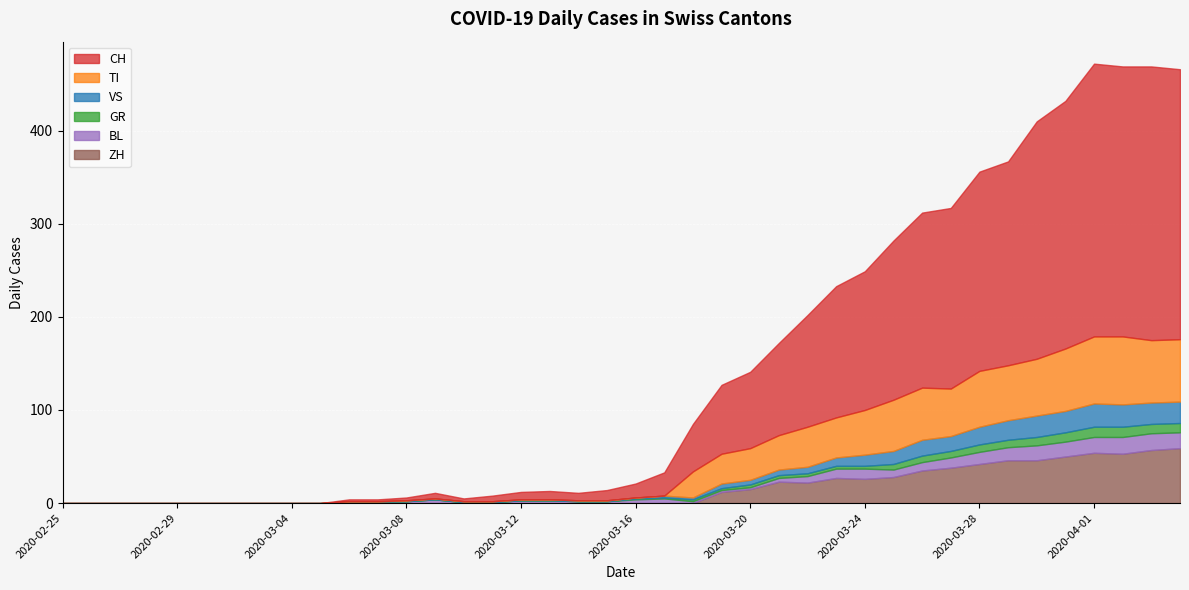

At how many categories does at least one series exceed 119?

14